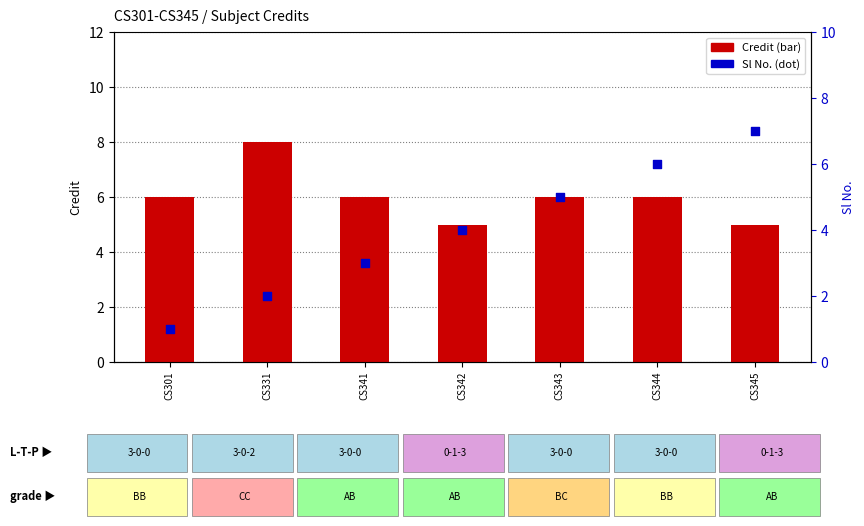

At how many categories does at least one series exceed 3?

7